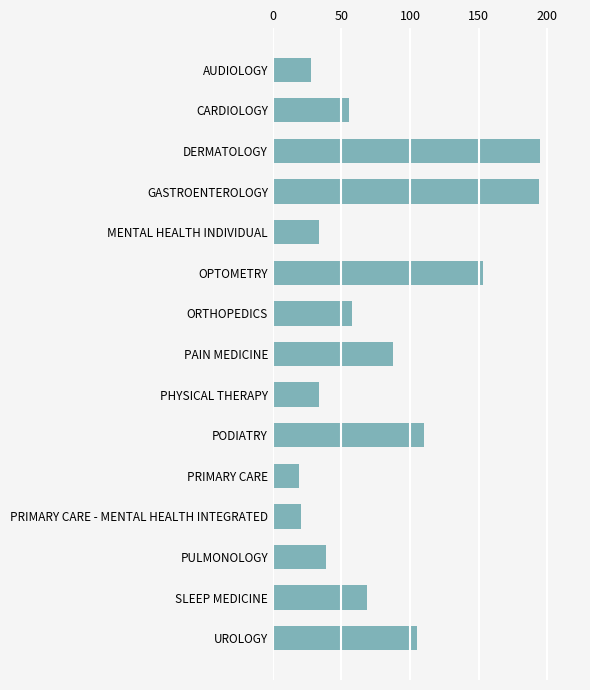

How many values are below 57?

7